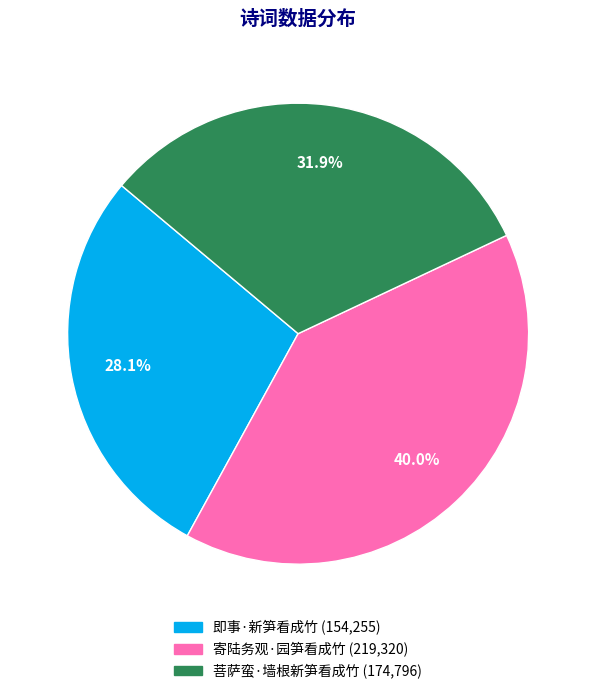

Is it true that 寄陆务观·园笋看成竹 is 40% of the pie?

True